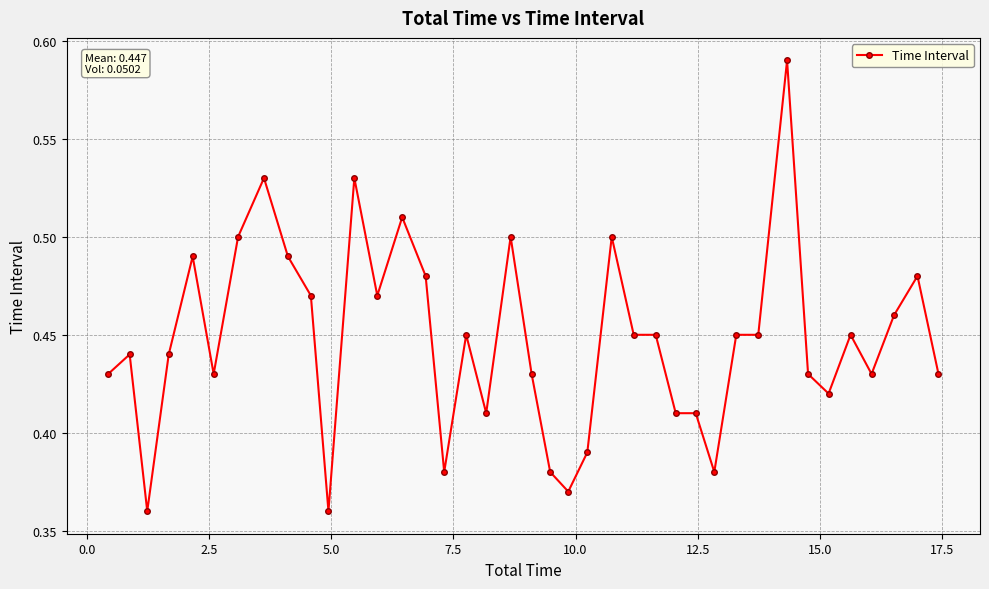

True or false: there are more than 0 points higher than both neighbors.

True